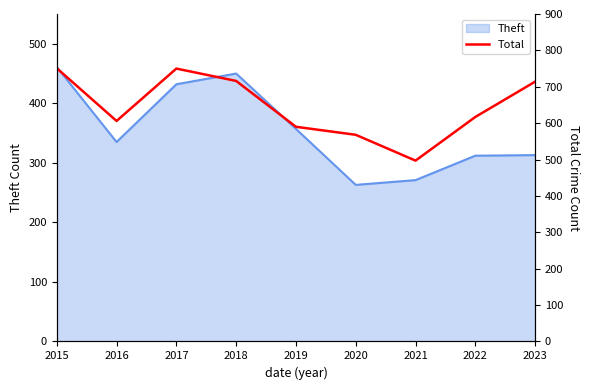

Count the number of values greater than 617.

4